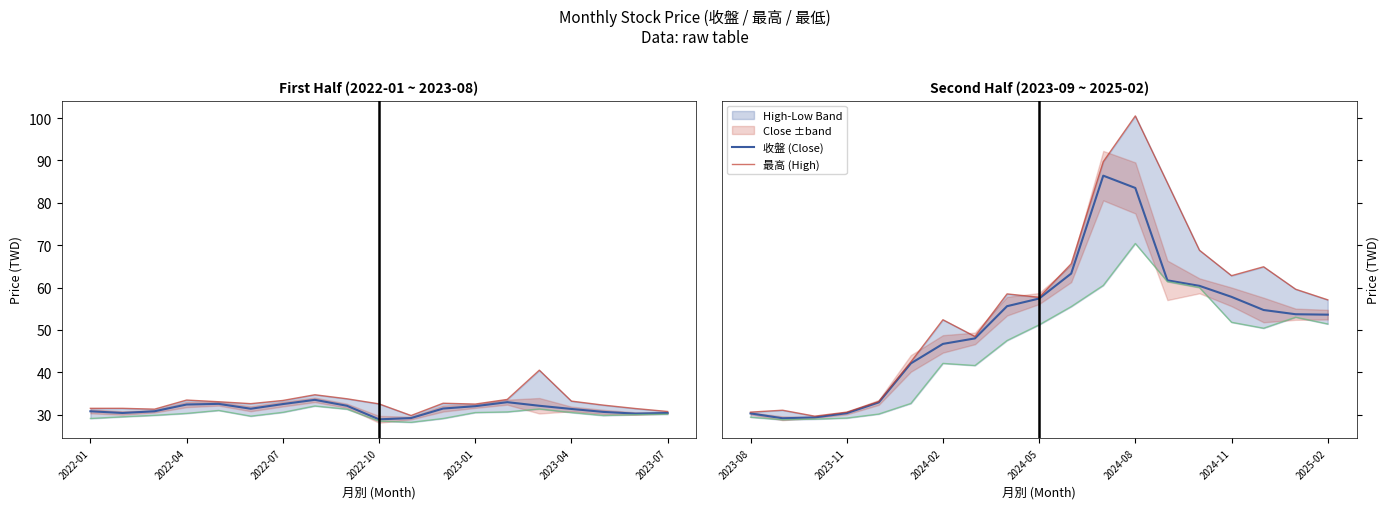

Which series has the largest total across all categories?

最高 (High)